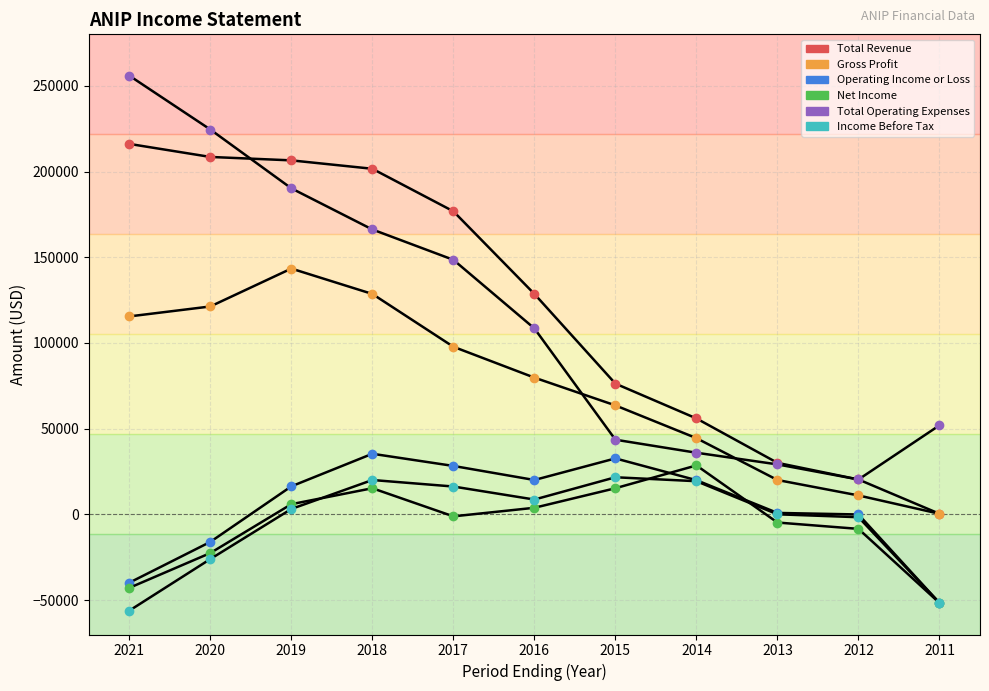

The value of Net Income at 2011 is -89157. True or false?

False